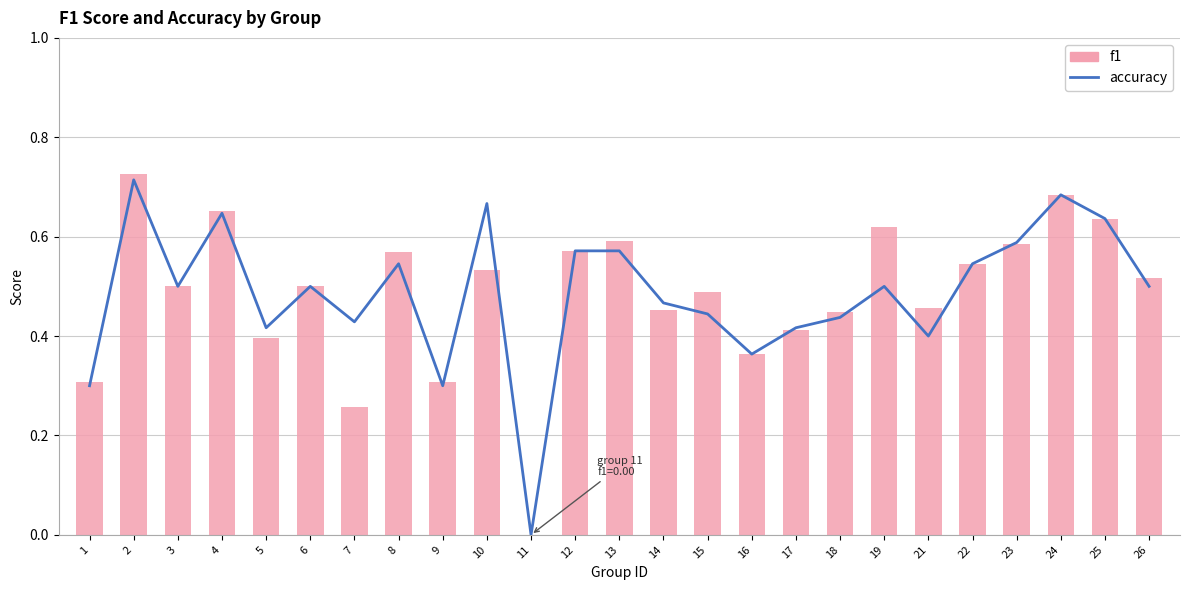

Between 12 and 3, which is larger?

12